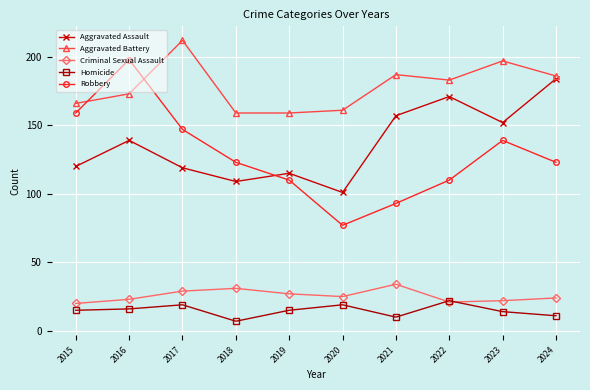

Rank the series at 2019 from lowest to highest value.

Homicide, Criminal Sexual Assault, Robbery, Aggravated Assault, Aggravated Battery